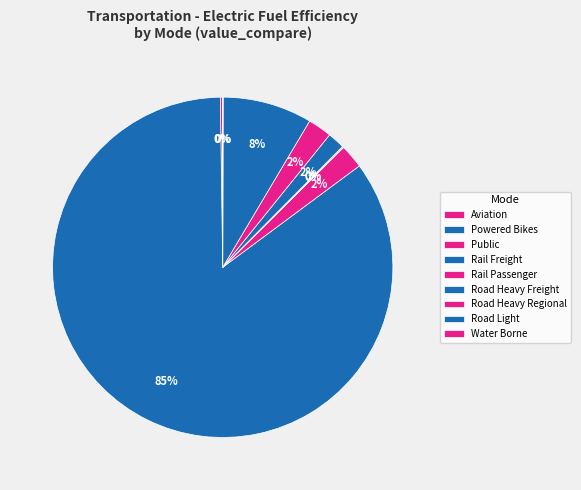

What percentage is the Road Heavy Regional slice, to the nearest percent?

2%